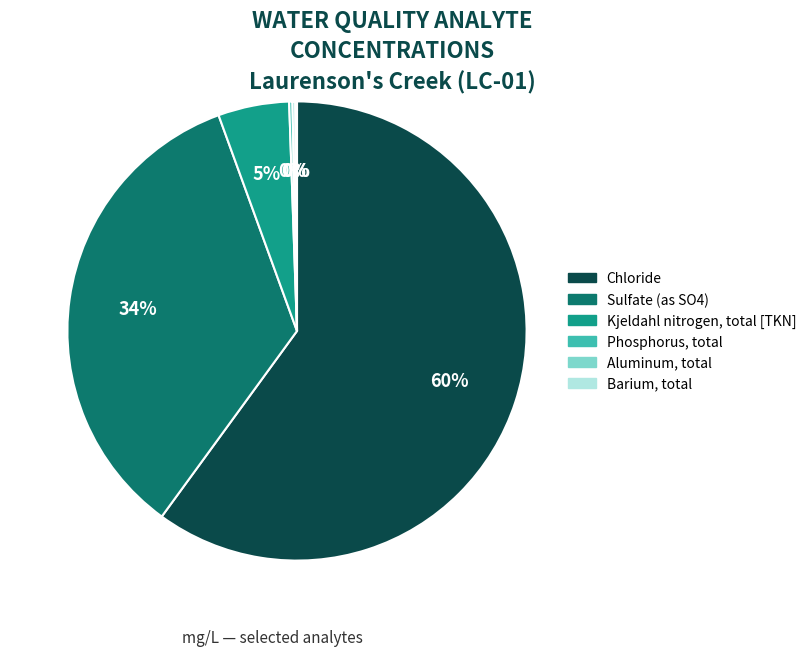

Is it true that Sulfate (as SO4) is 34% of the pie?

True